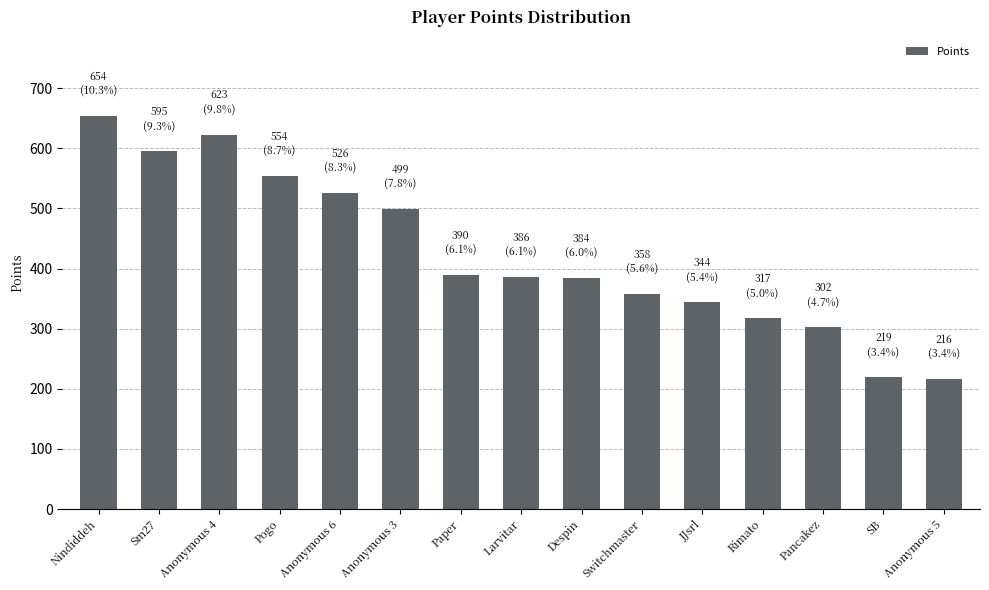

What is the value of the 11th bar from the left?

344